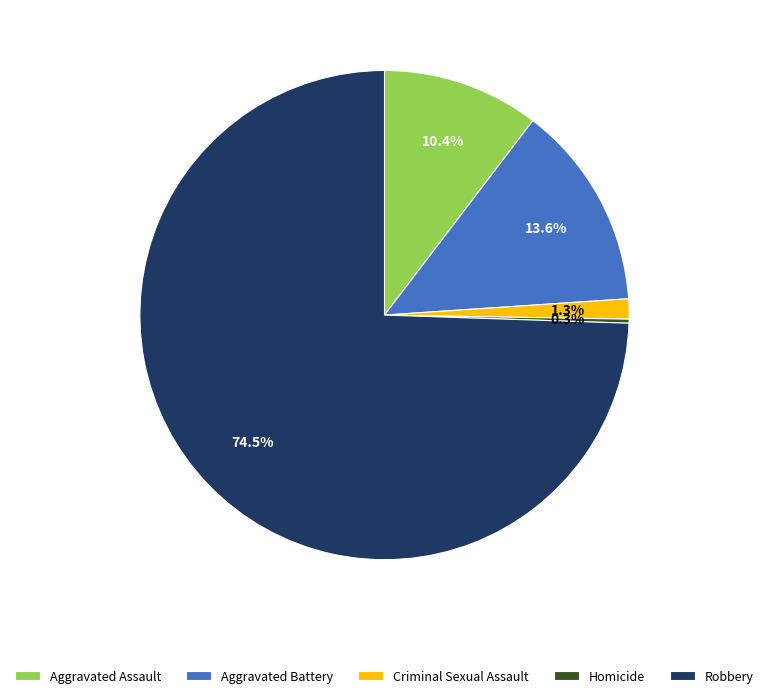

Which slice is the largest?

Robbery